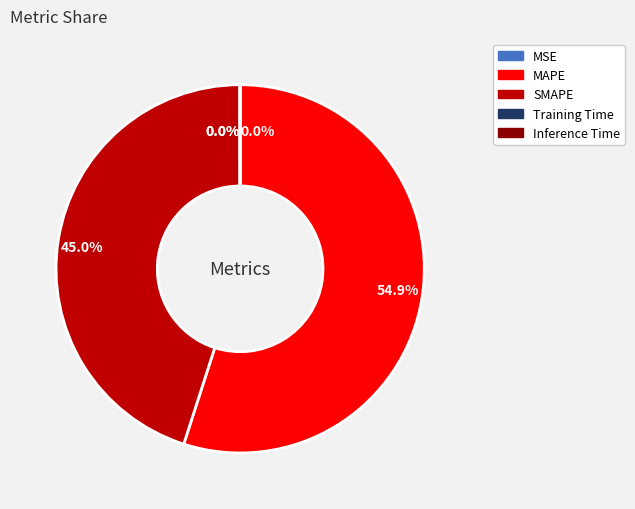

How much of the chart is everything except SMAPE?

55.0%